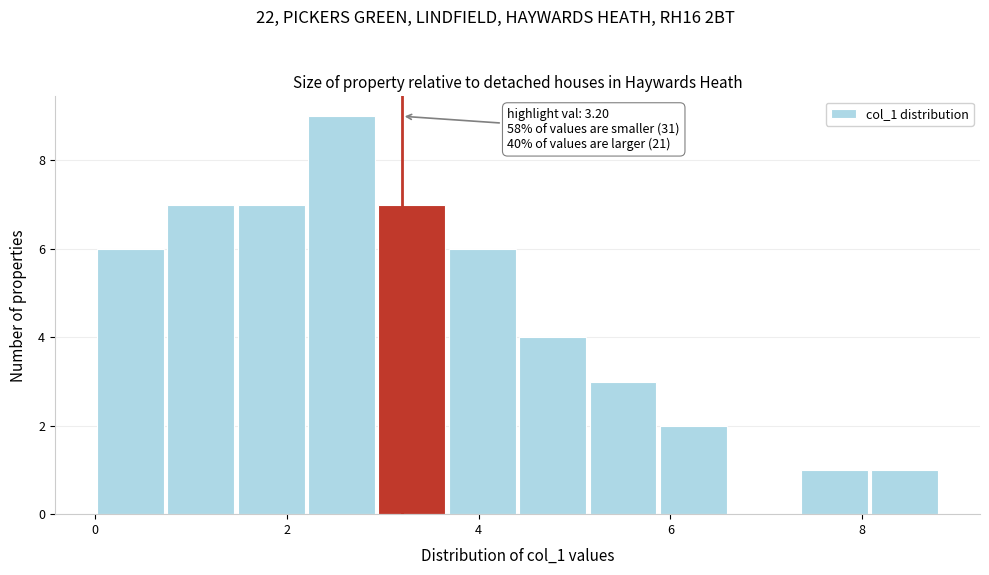

Around what value on the x-axis is the tallest bar? Give the approximate position of its centre, as read against the axis.

2.6